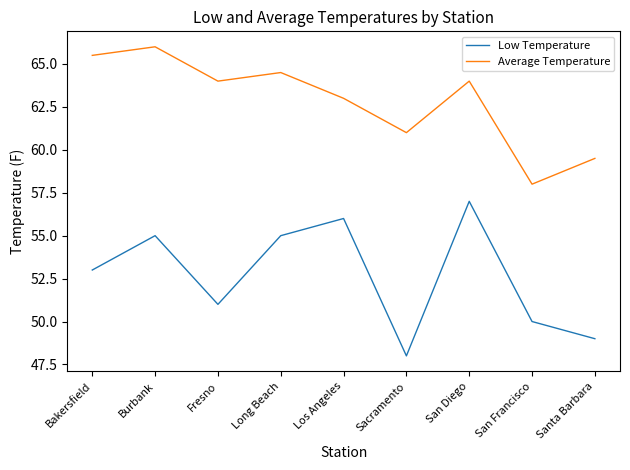

What value does the Average Temperature series have at Bakersfield?

65.5